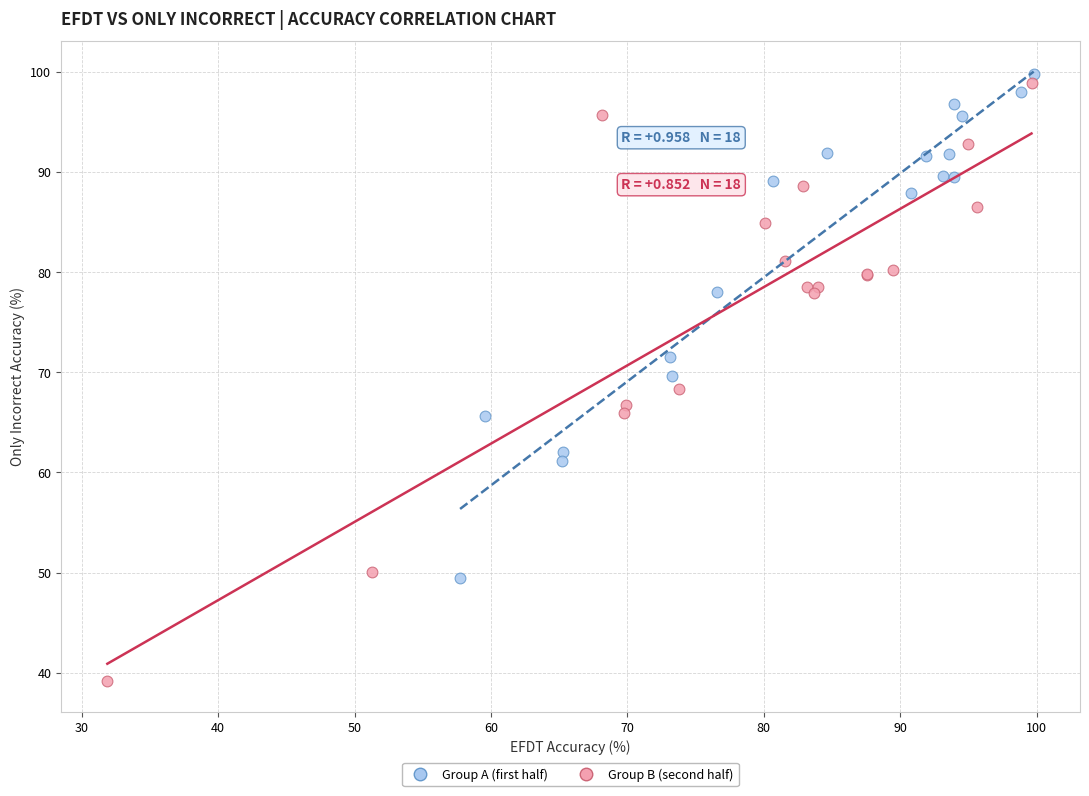

Which series has the widest spread of Y values?

Group B (second half)